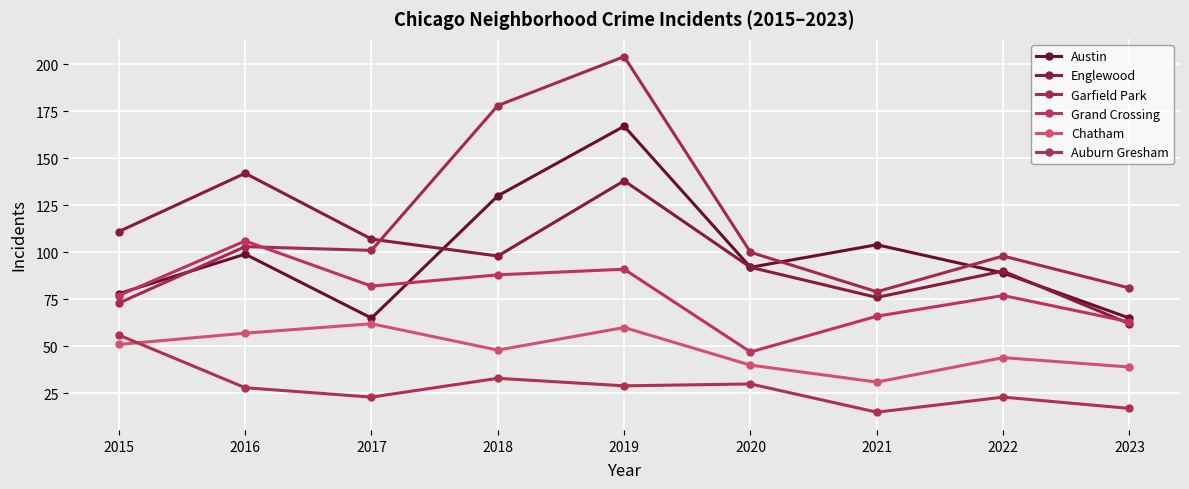

Where is the first local maximum for Englewood?

2016